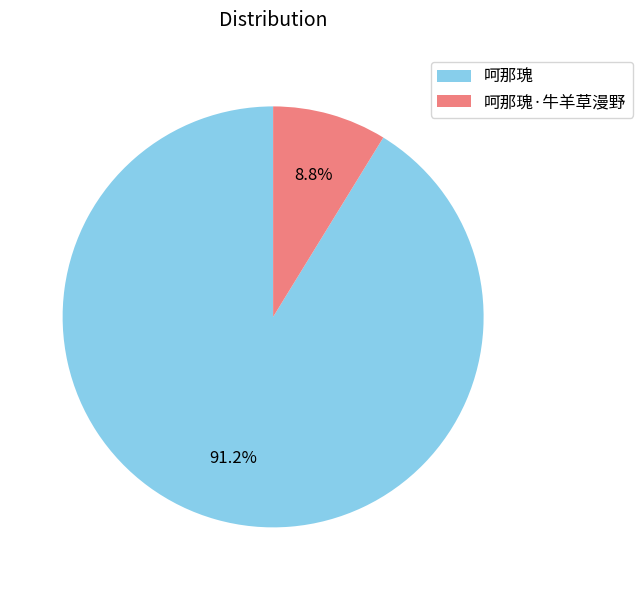

What is the ratio of the value at 呵那瑰 to the value at 呵那瑰·牛羊草漫野?

10.4